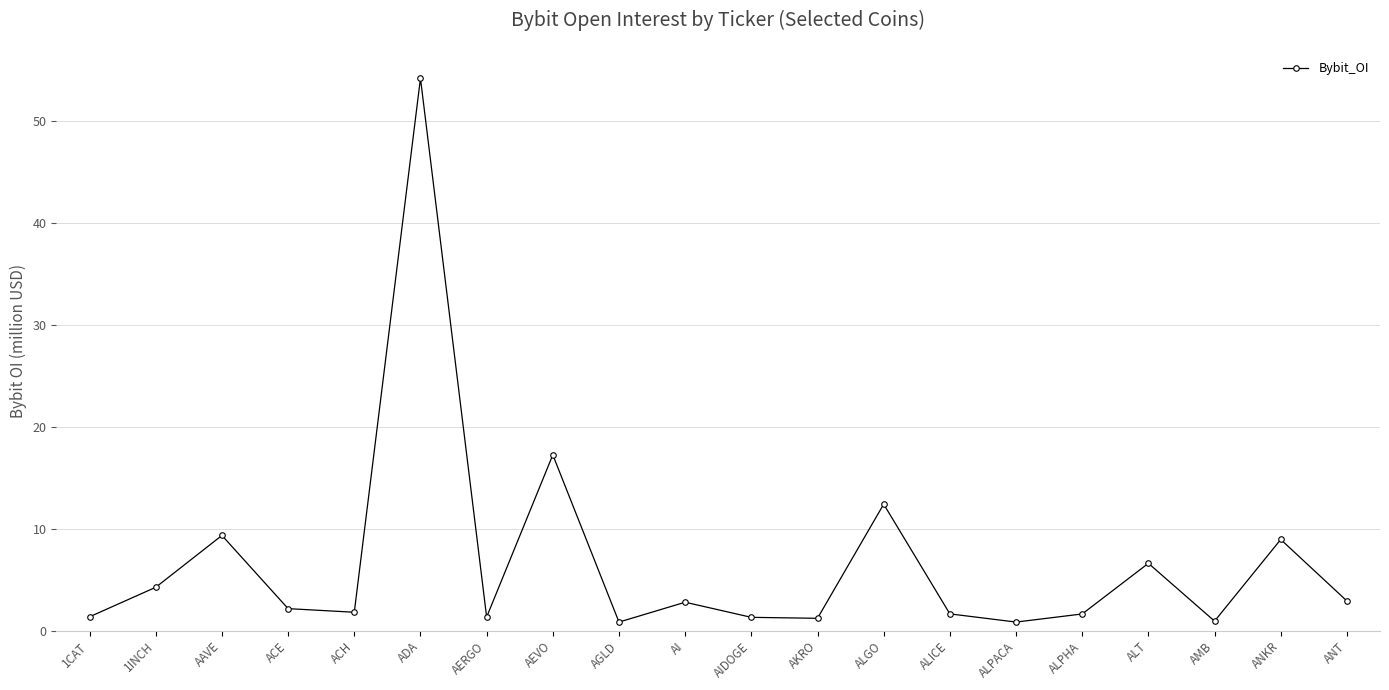

What is the greatest value displayed?

54.2